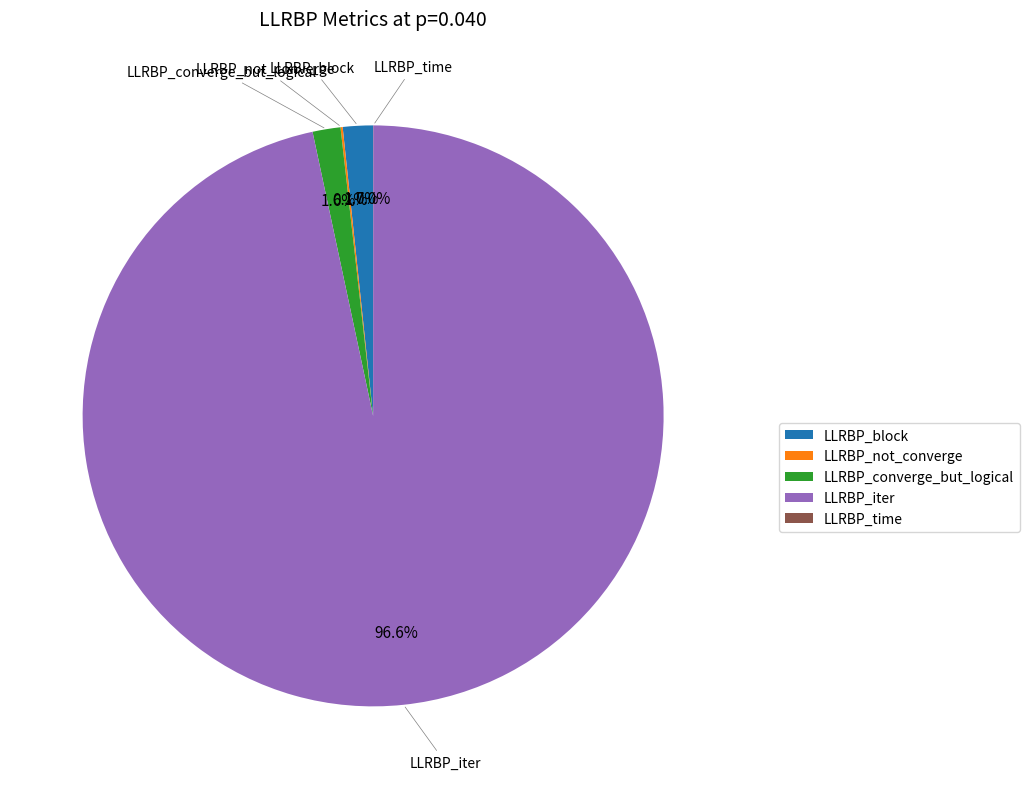

Which slice is the largest?

LLRBP_iter